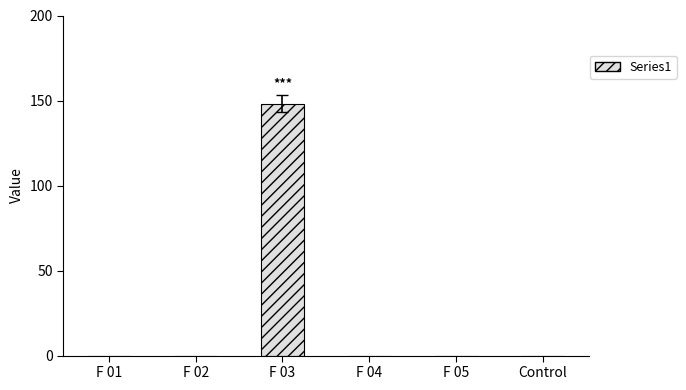

What is the maximum value shown in the chart?

148